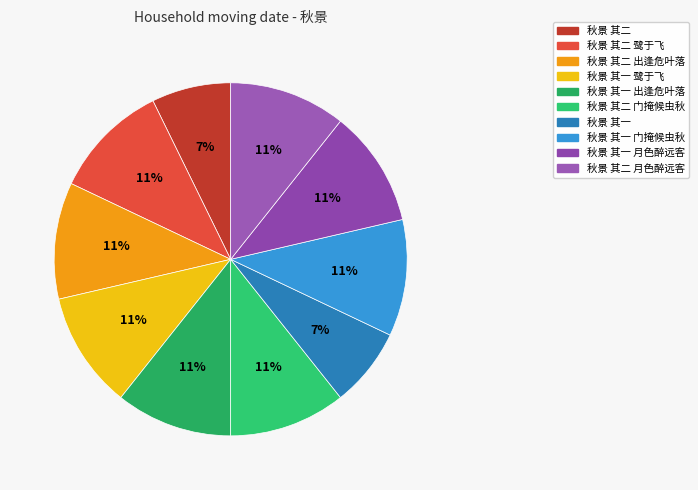

Is there a majority slice in this chart?

No